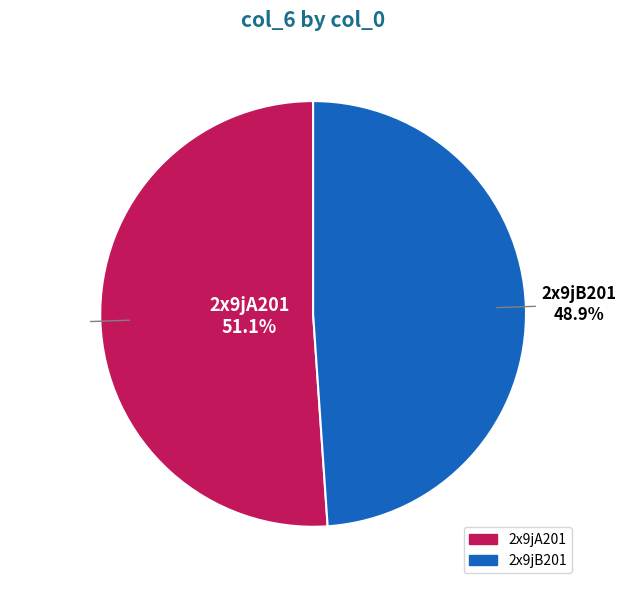

What percentage is the 2x9jA201 slice, to the nearest percent?

51%